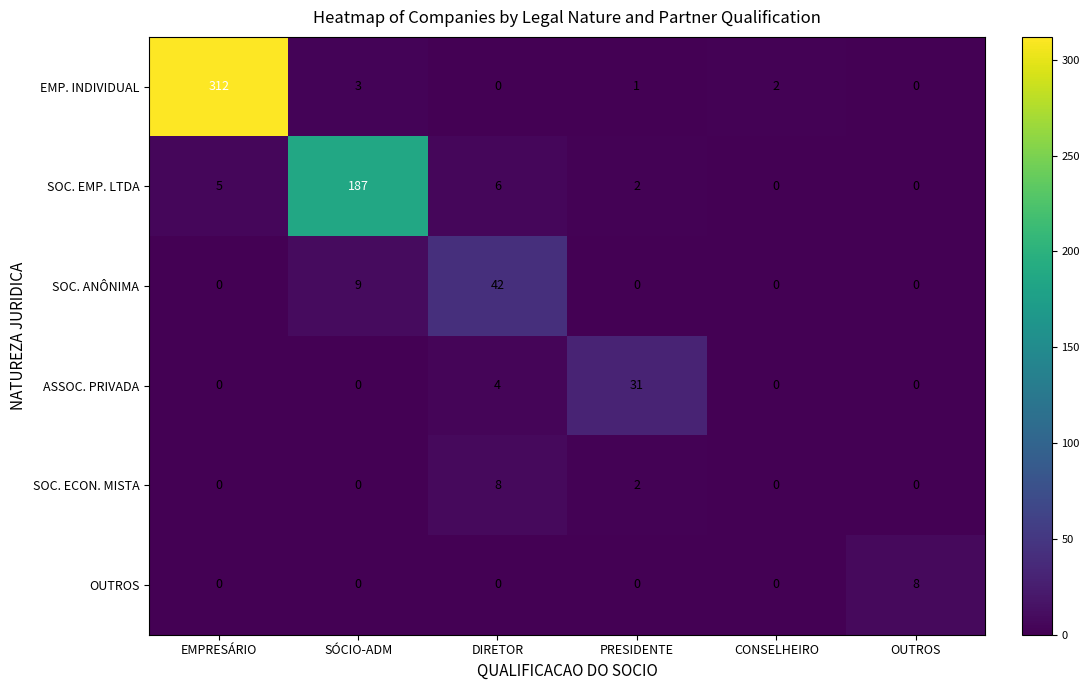

What is the difference between the maximum and minimum values in the SOC. ANÔNIMA series?

42